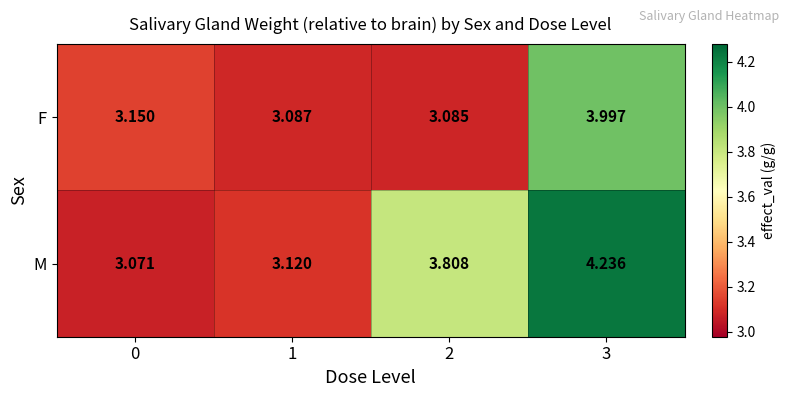

Rank the series at 2 from highest to lowest value.

M, F